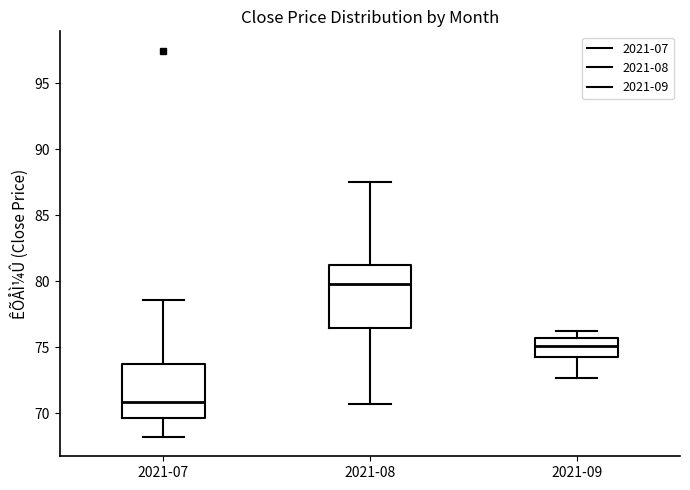

Where does the lower whisker of the box for 2021-07 end on the y-axis? The values are not printed on the chart, so give them approximately, as read against the axis.

68.0